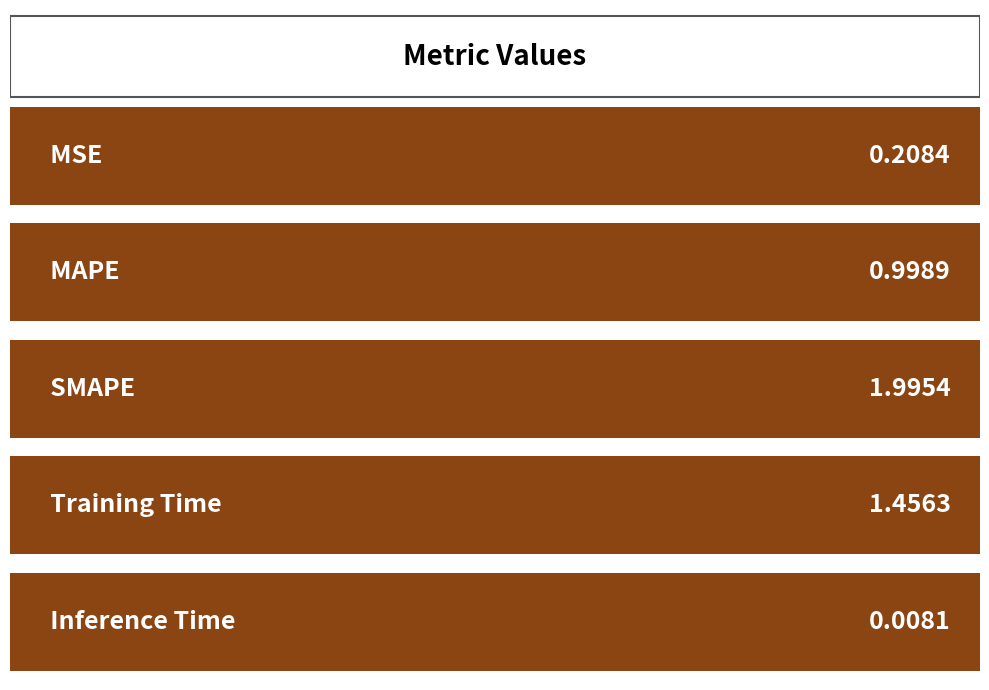

Which has a higher value, 0.6 or 0.0?

0.6